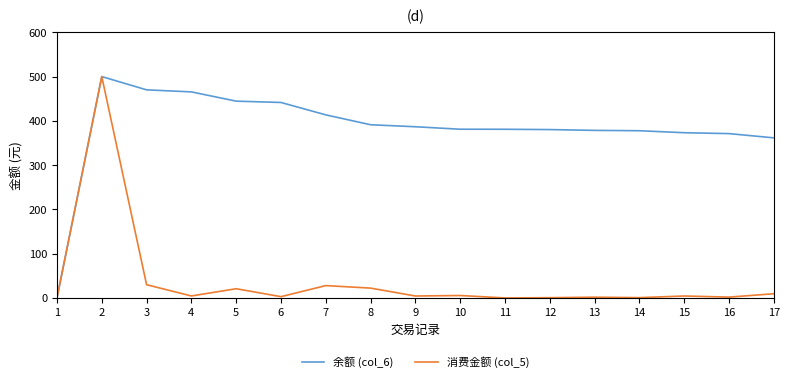

What is the average value of the 余额 (col_6) series?

383.4